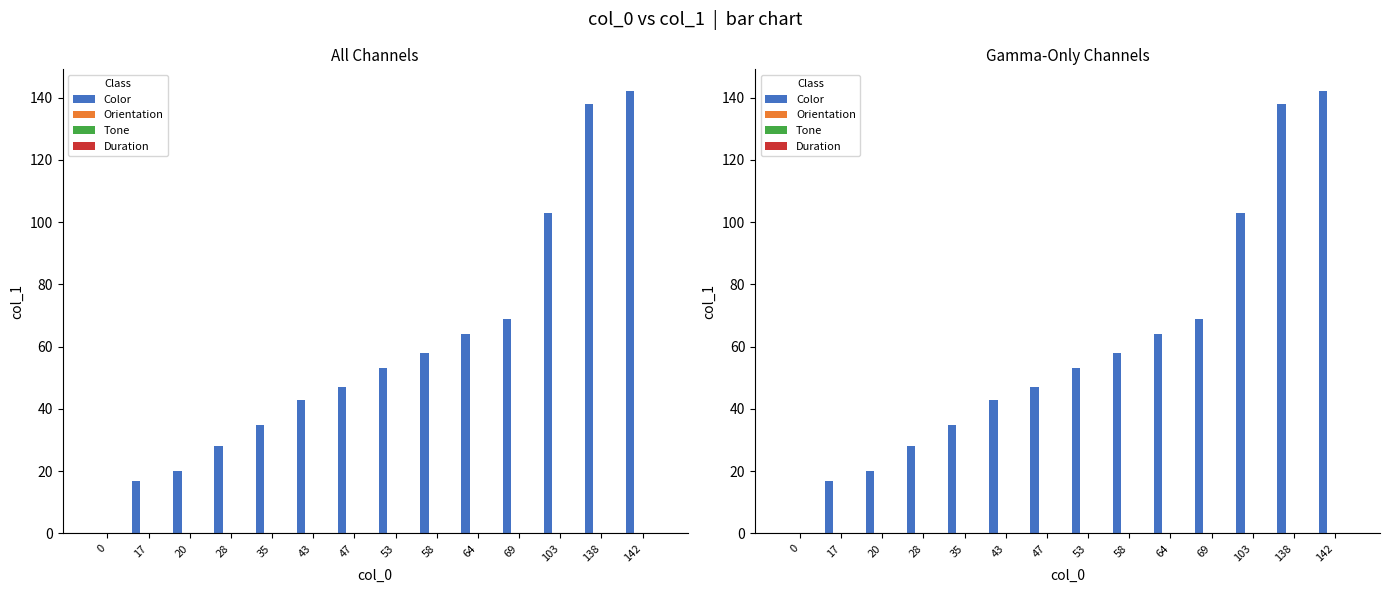

How many categories are shown in the chart?

14